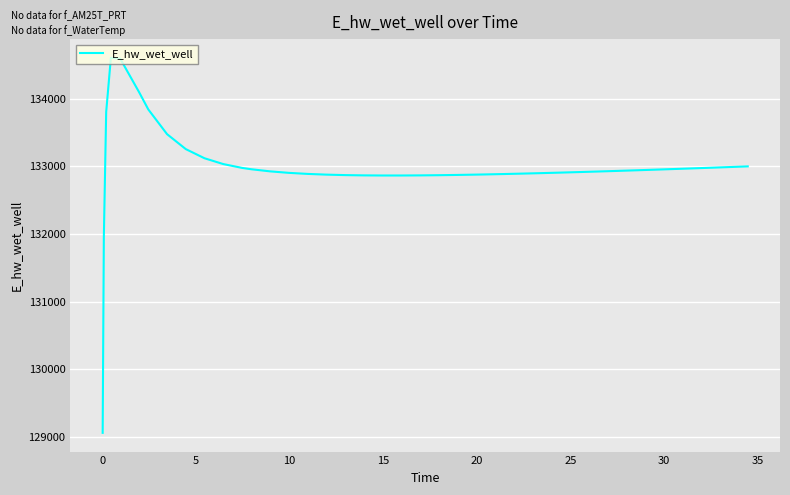

What is the greatest value displayed?

134605.8